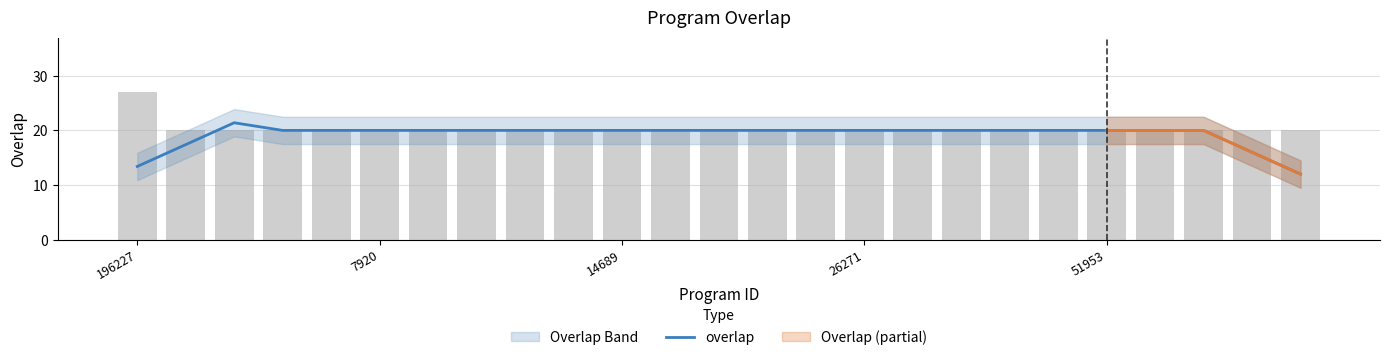

What is the smallest value displayed?

12.0